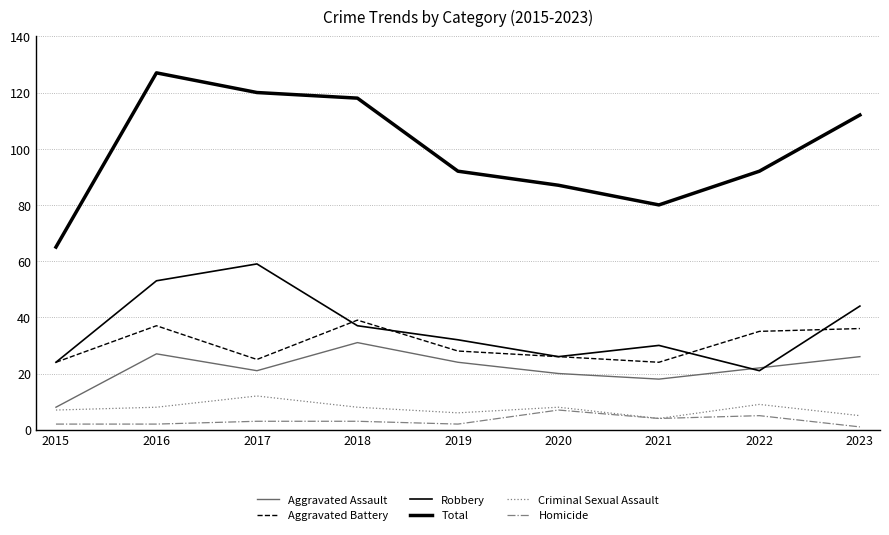

Rank the categories by Aggravated Battery value from lowest to highest.

2015, 2021, 2017, 2020, 2019, 2022, 2023, 2016, 2018